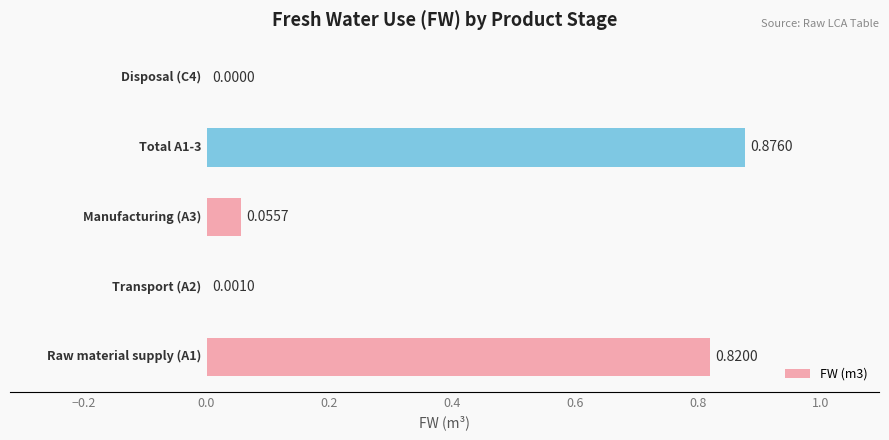

What is the sum of all values?

1.8